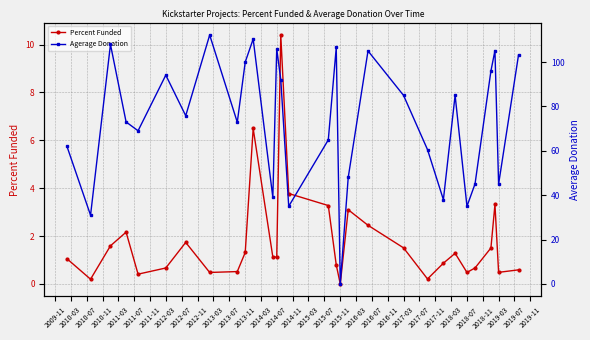

What is the label of the 2nd point from the right?

2019-03